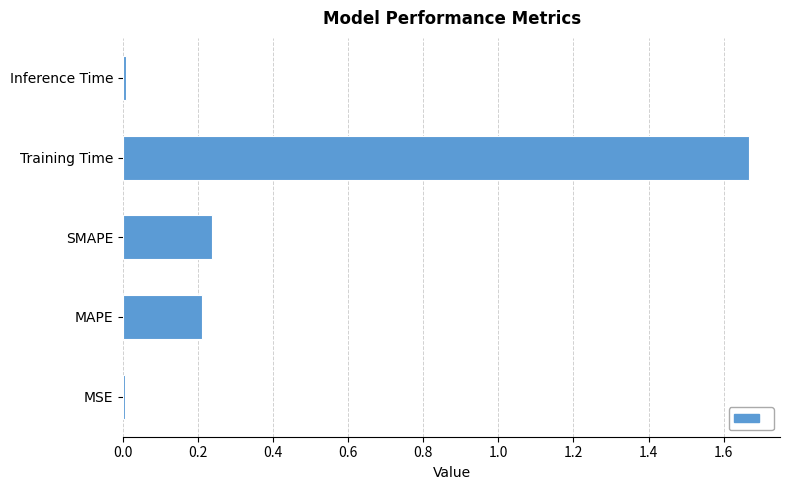

Which label corresponds to the largest value in the chart?

Training Time